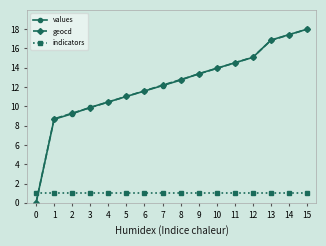

How many lines are shown in the chart?

3